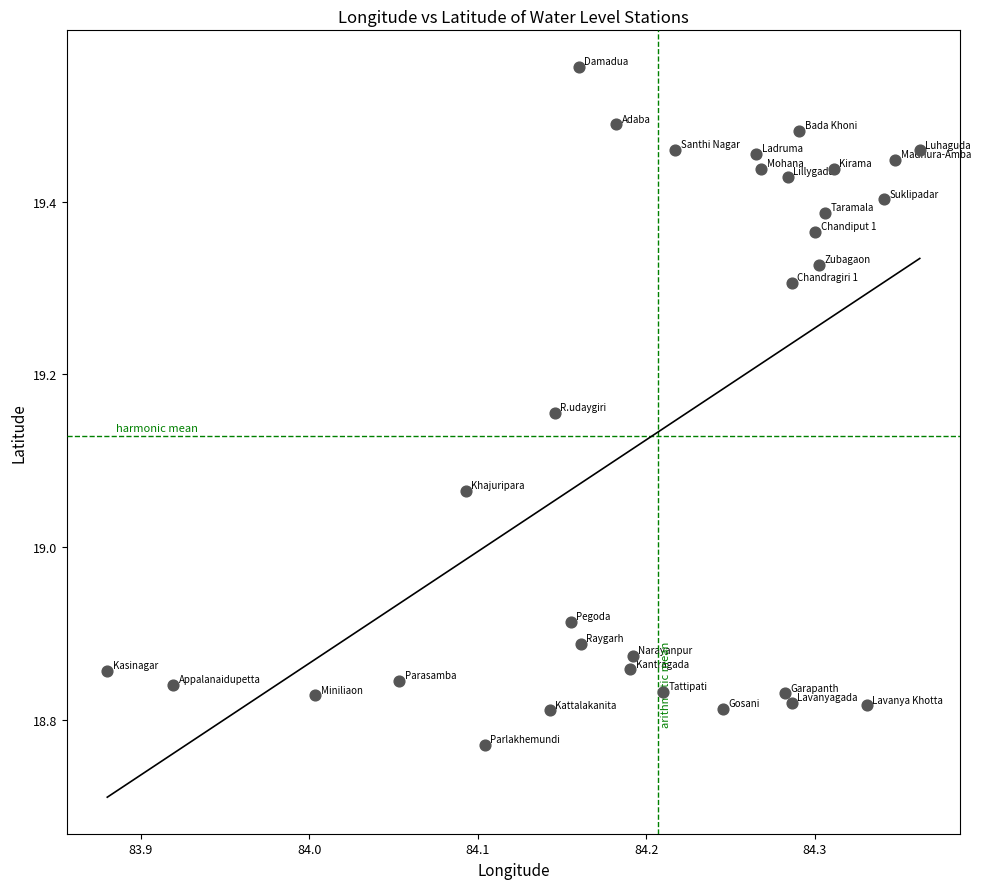

What is the range of Y values (max minus min)?

0.8